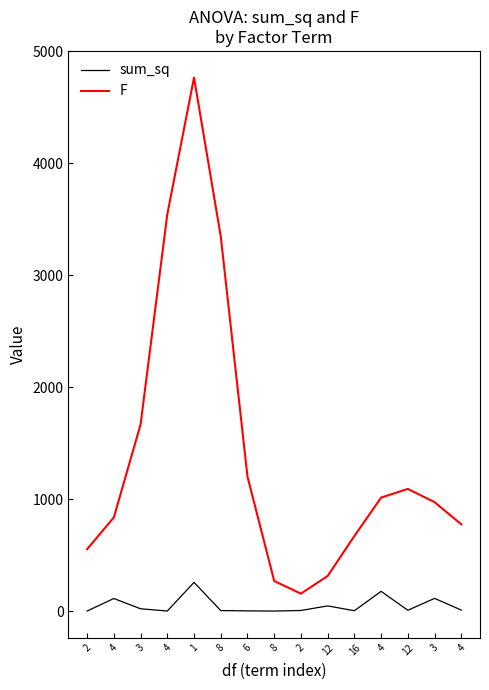

Reading left to right, list all the values displayed in this chart.

sum_sq: 2=0.3	4=112.3	3=20.6	4=0.5	1=256.2	8=4.5	6=1.7	8=0.1	2=5.3	12=46.2	16=3.2	4=176.3	12=7.4	3=113.4	4=9.0
F: 2=552.7	4=836.4	3=1666.0	4=3542.6	1=4762.6	8=3344.5	6=1200.4	8=268.5	2=155.5	12=313.5	16=670.1	4=1013.1	12=1090.7	3=972.7	4=774.5